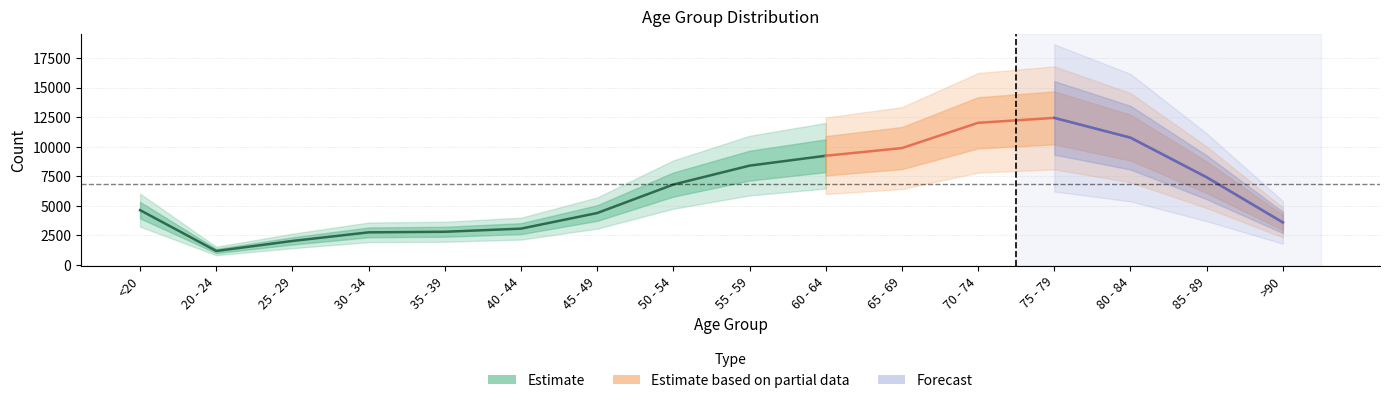

Is the value of Estimate based on partial data at 30 - 34 greater than the value of Estimate at 85 - 89?

No